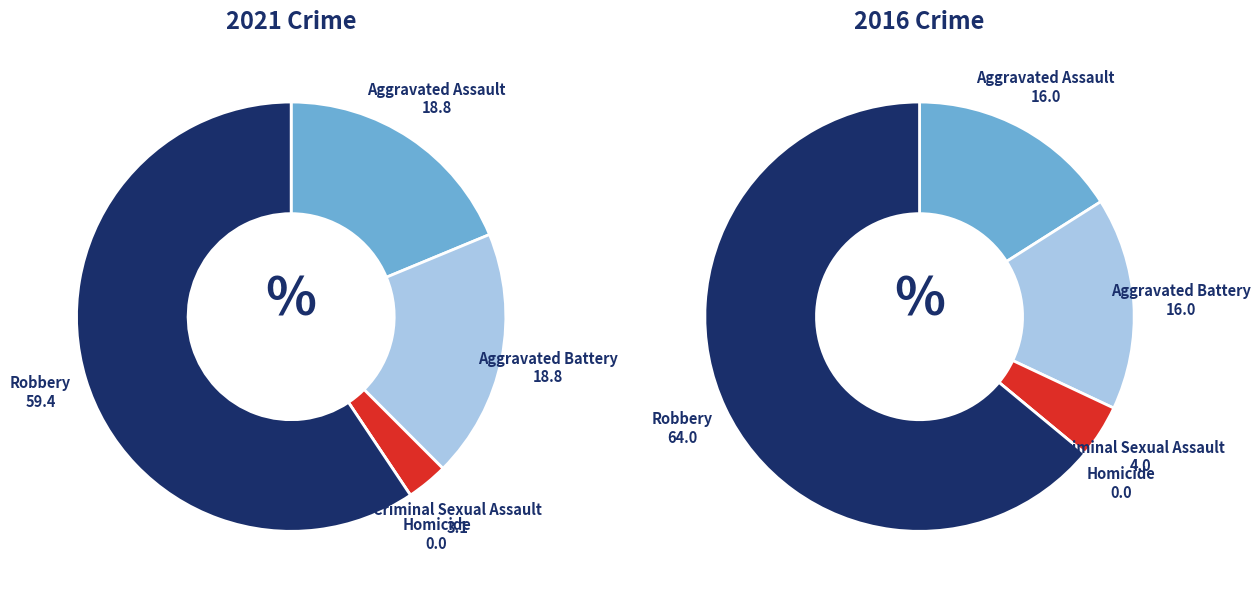

How many segments does this pie chart have?

5